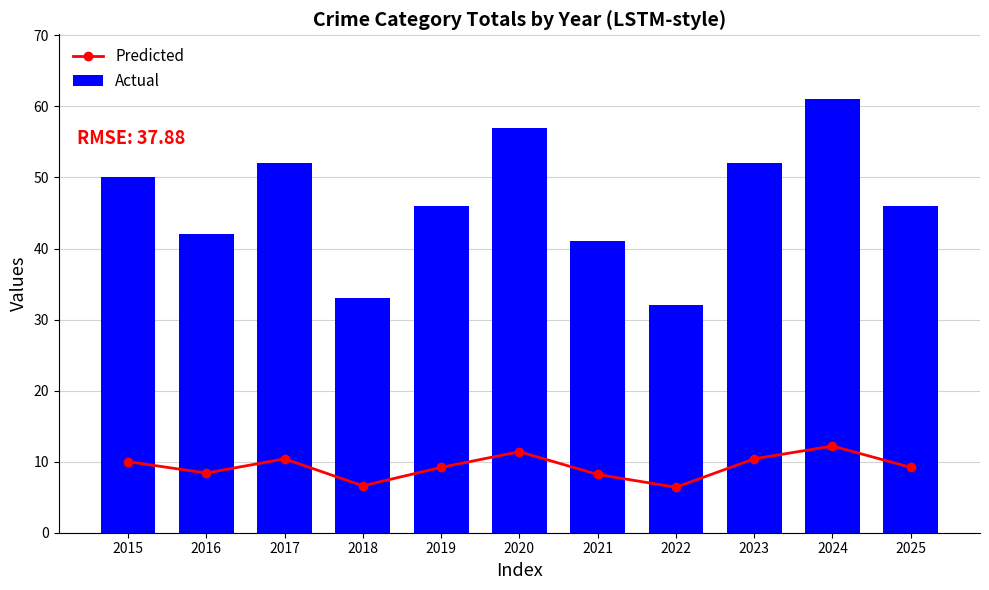

True or false: Predicted has a value of 2.4 at 2016.

False